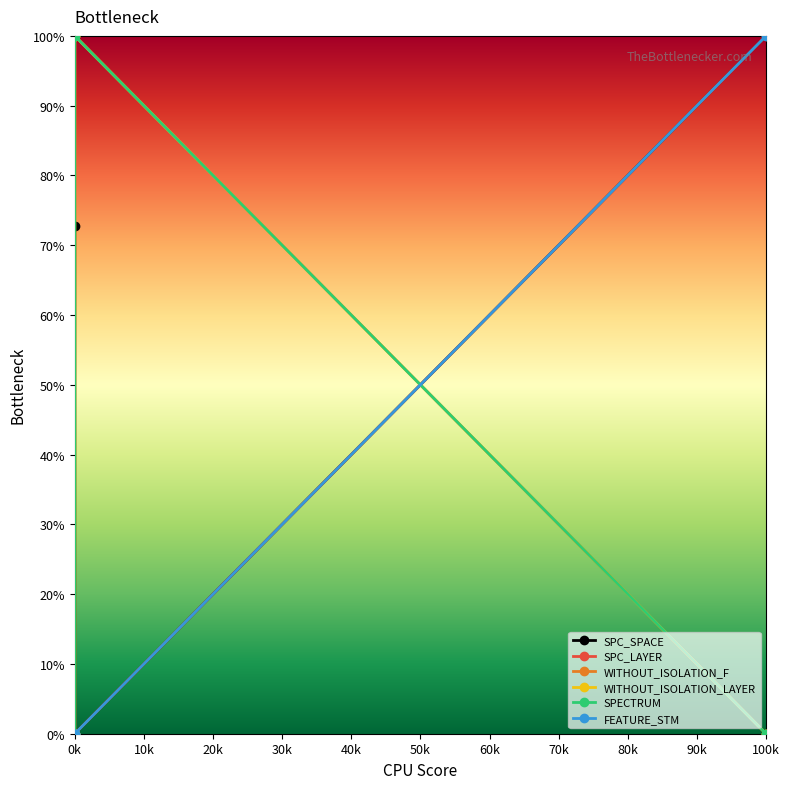

At which category is the sum across all series the highest?

1